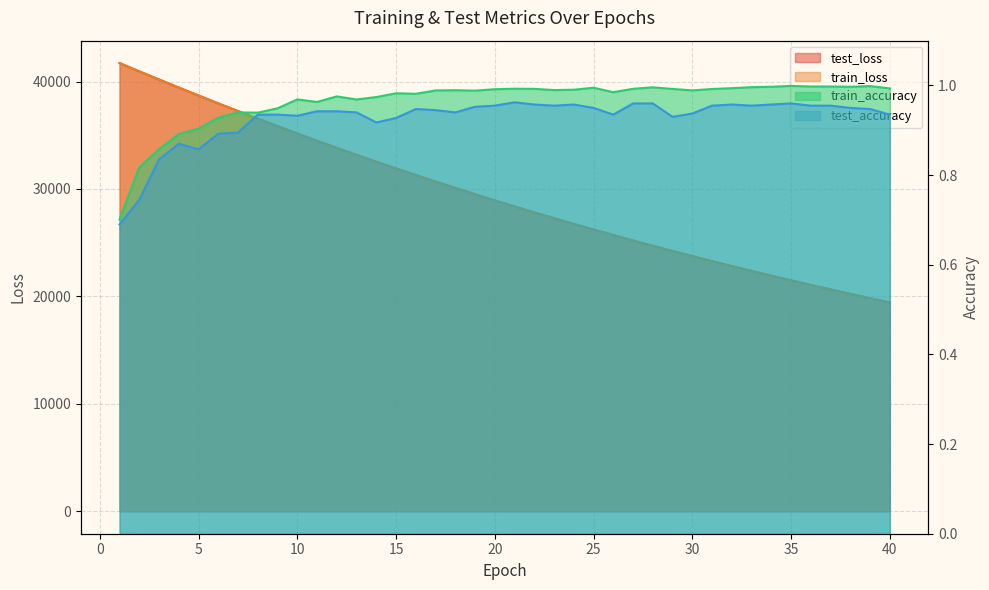

What is the approximate value of train_loss at 36?

21064.2